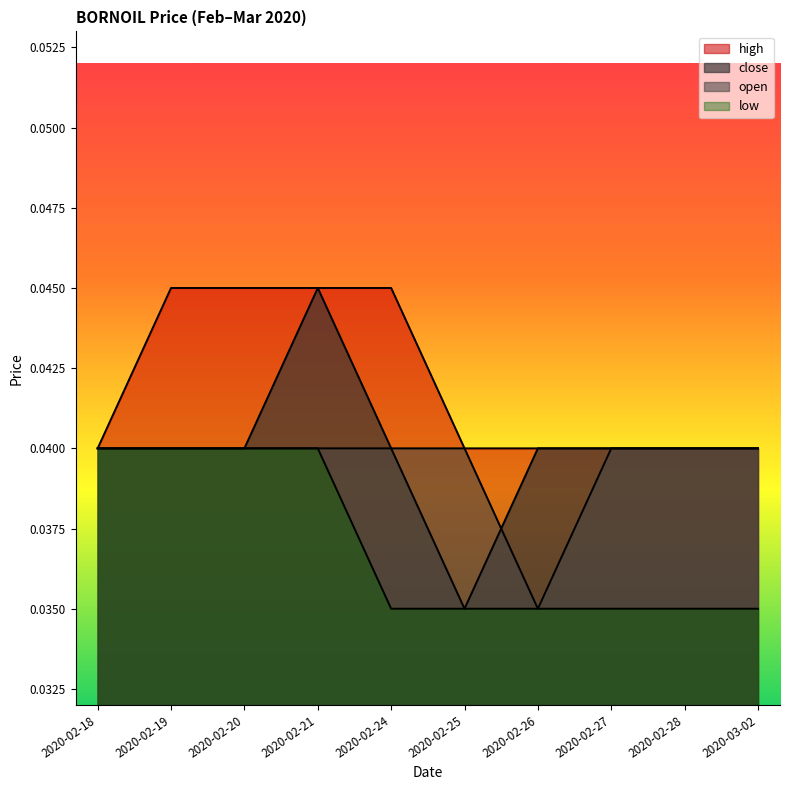

Which label corresponds to the smallest value in the chart?

2020-02-25